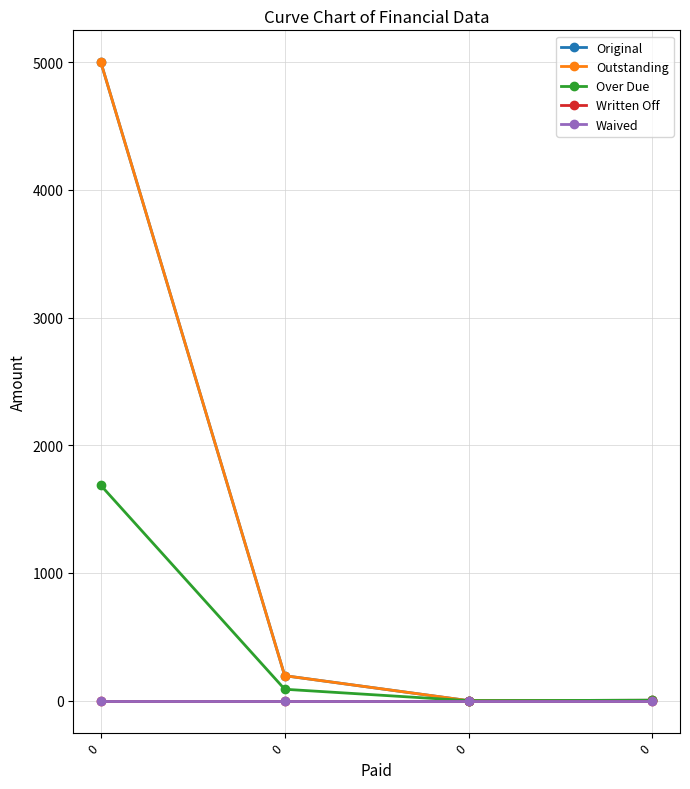

Does the chart have visible grid lines?

Yes